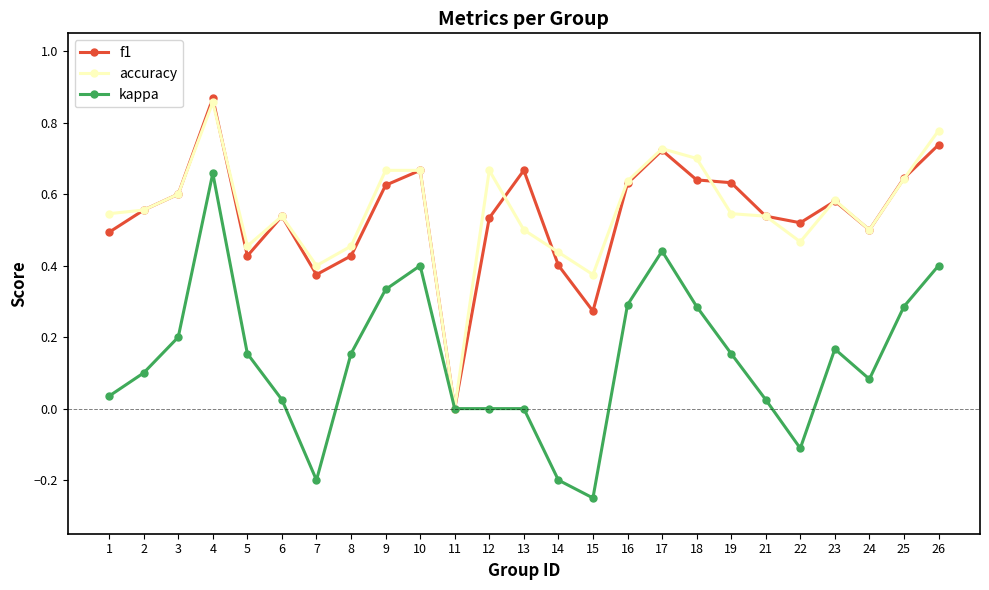

Is the value of kappa at 17 greater than the value of accuracy at 13?

No